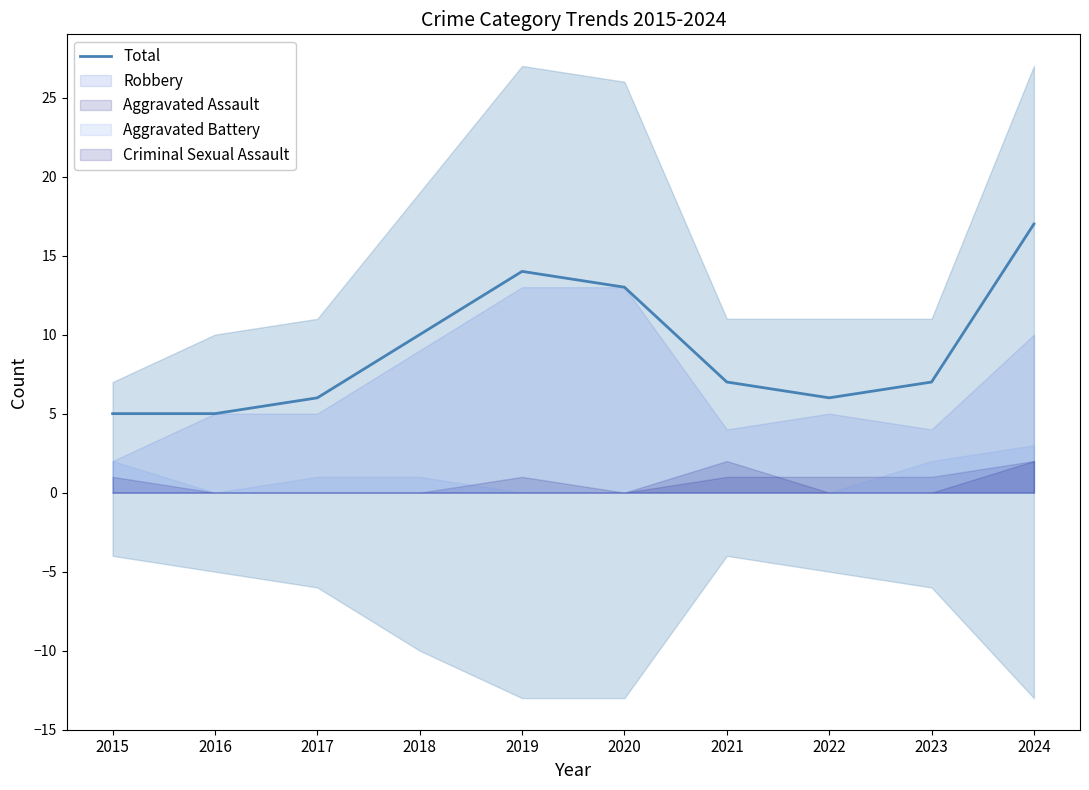

What is the change in value from 2015 to 2024?

+12